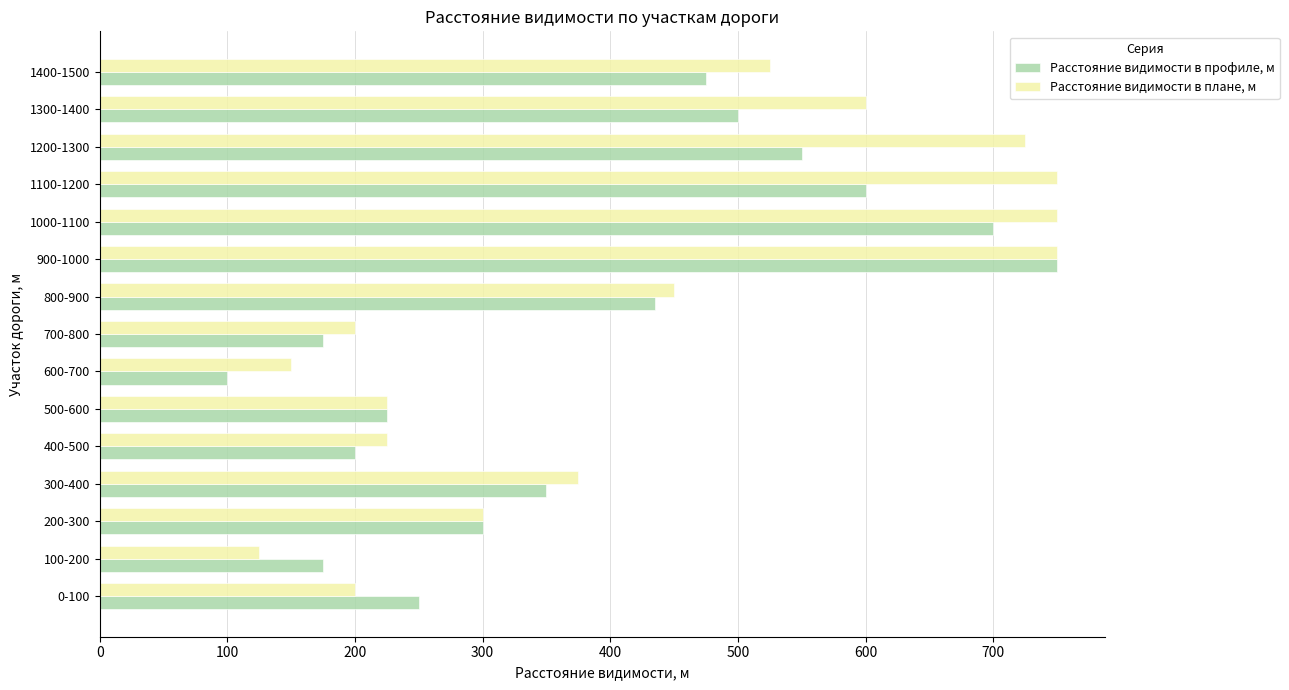

Which series has the largest total across all categories?

Расстояние видимости в плане, м